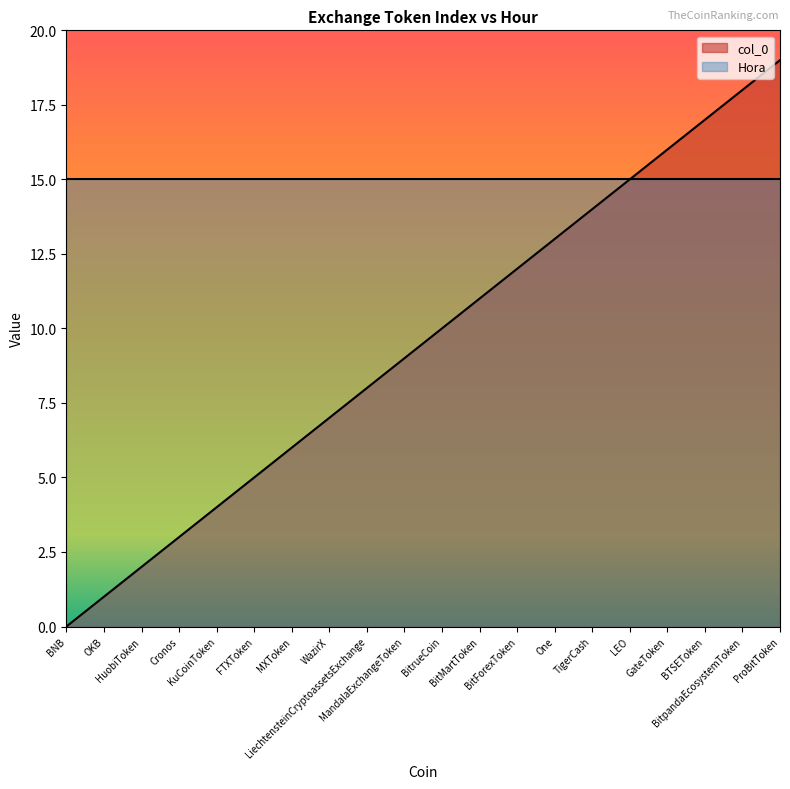

Reading left to right, extract all data points from this chart.

0	1	2	3	4	5	6	7	8	9	10	11	12	13	14	15	16	17	18	19